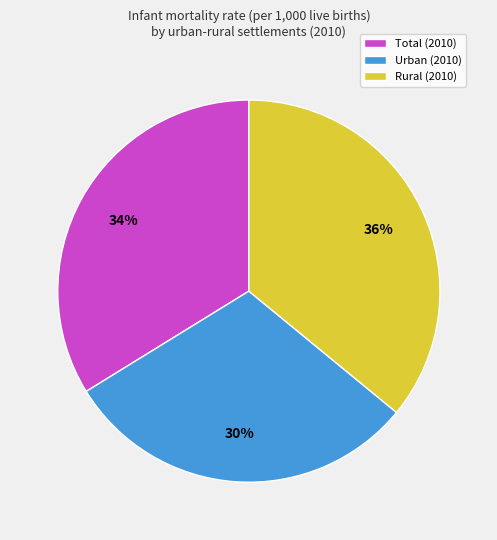

Is Rural (2010) the majority of the pie?

No